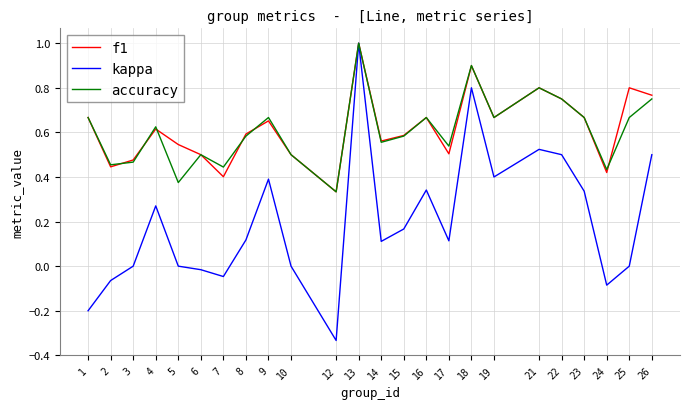

At which category is the sum across all series the highest?

13